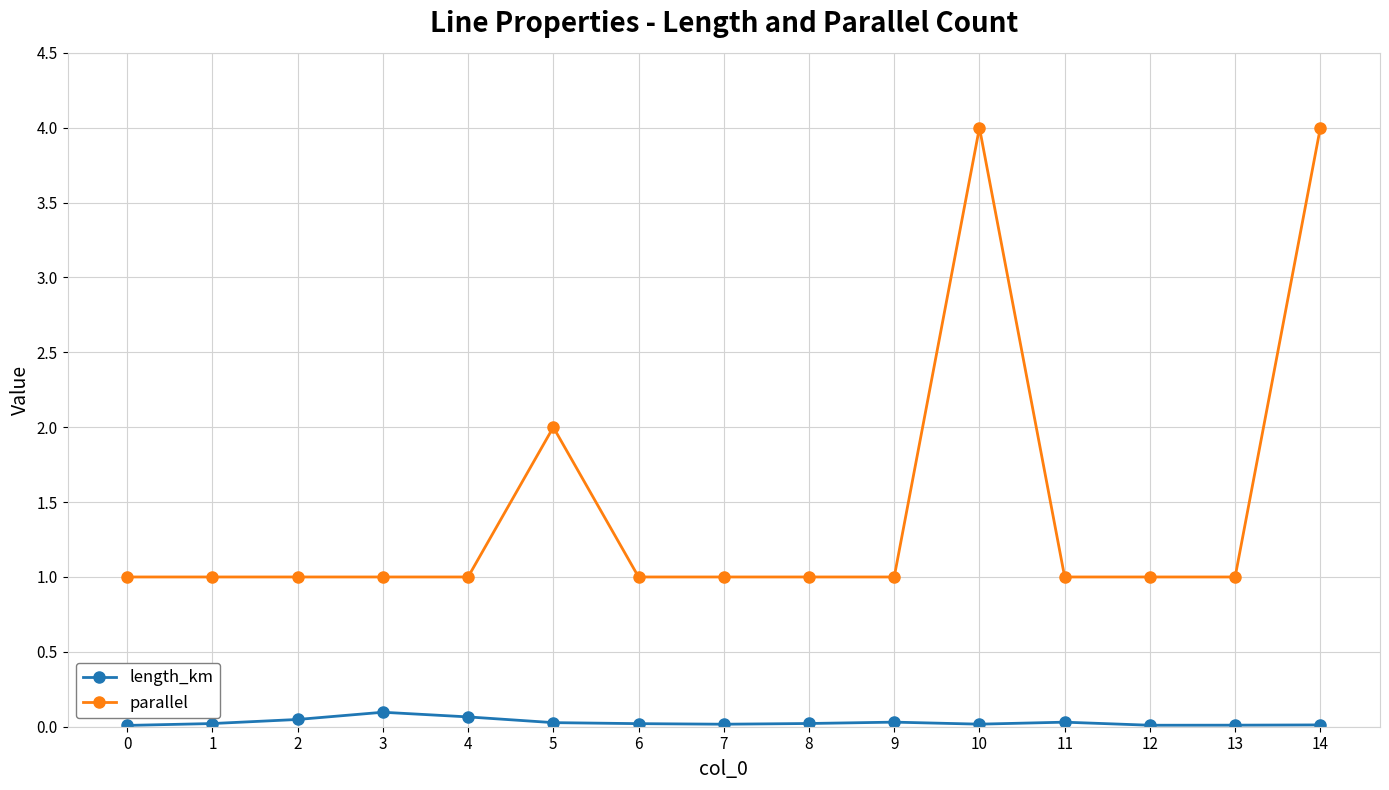

Count the number of categories in the chart.

15